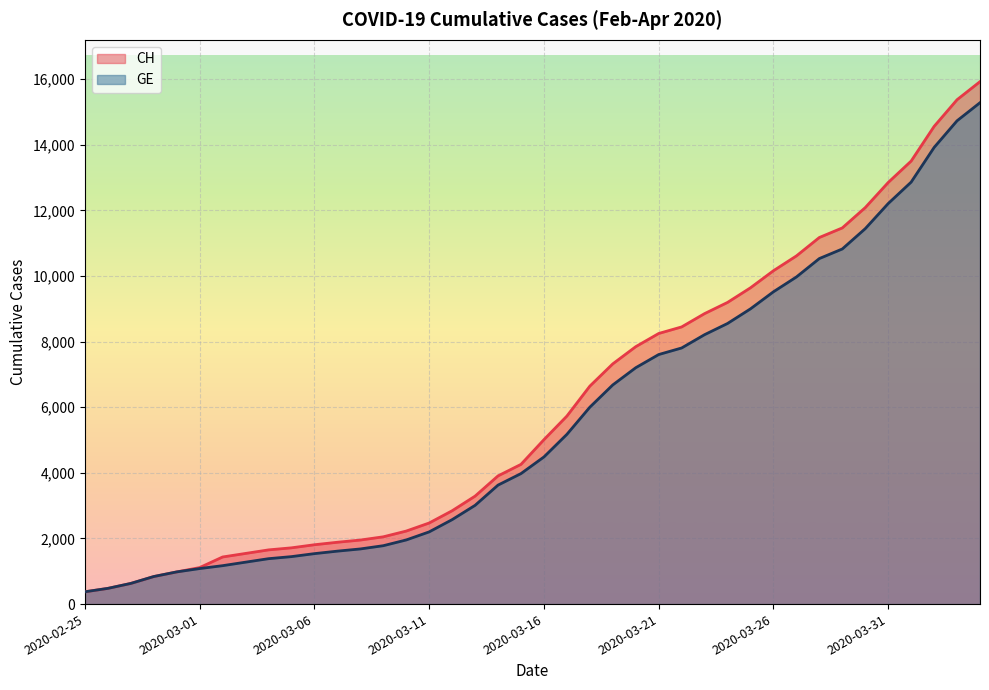

What is the average value of the GE series?

5641